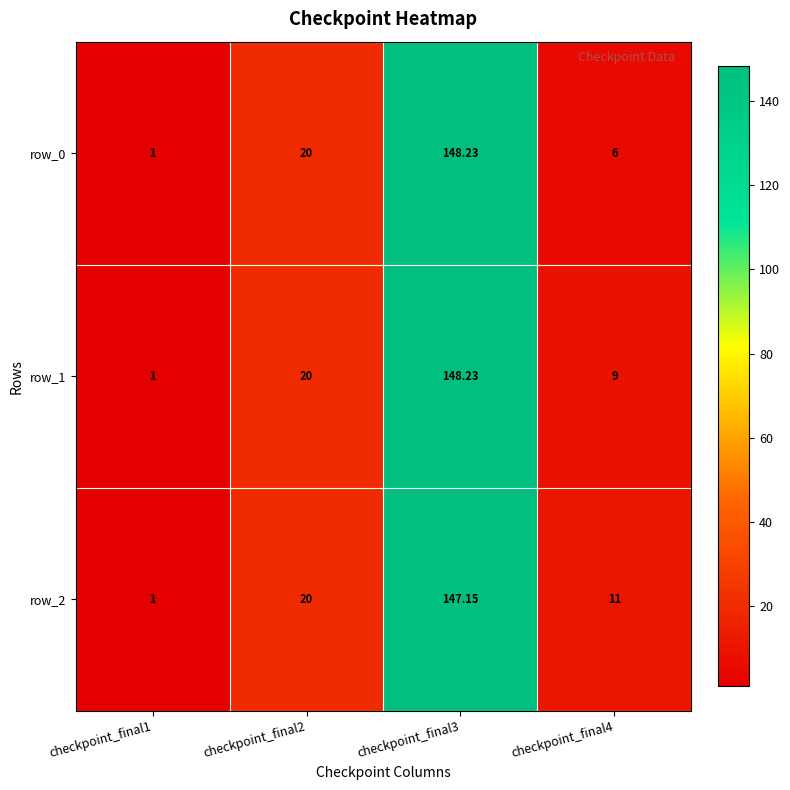

Which series has the largest range (max minus min)?

row_0